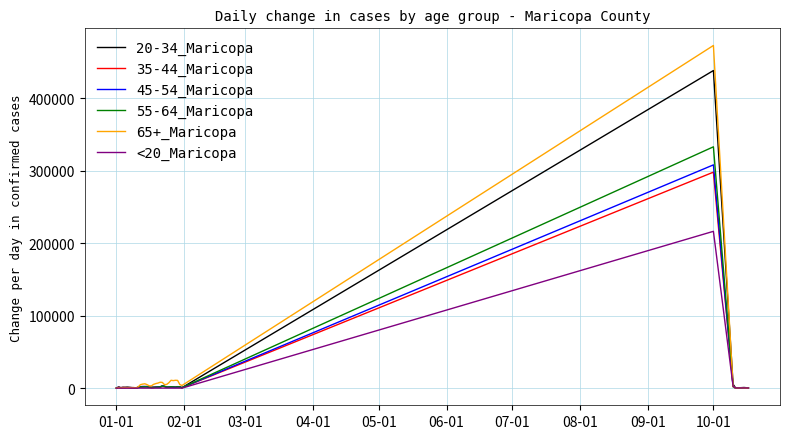

Which series has the largest range (max minus min)?

65+_Maricopa